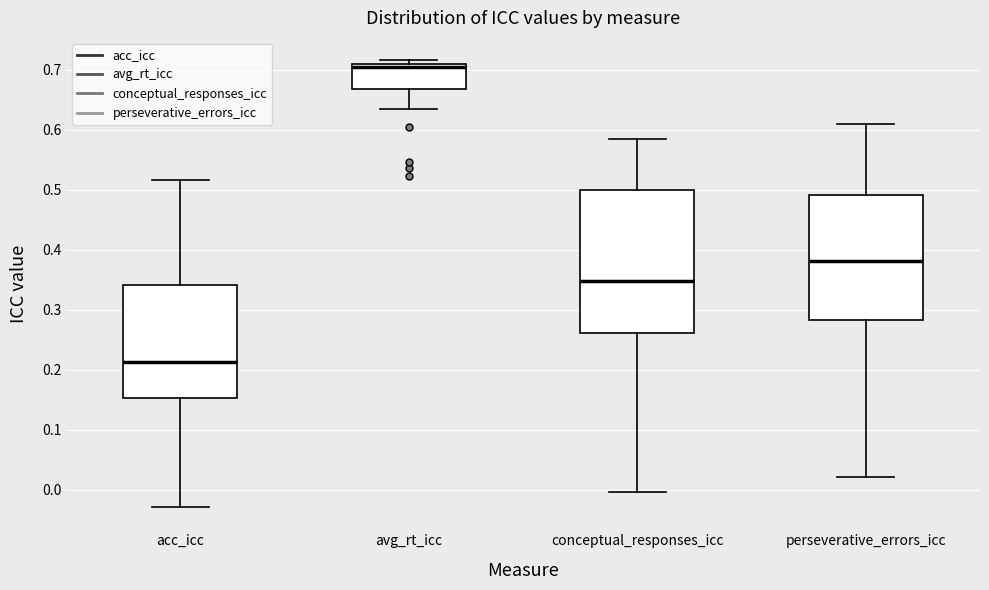

Comparing the boxes themselves (not the whiskers), which one is the tallest?

conceptual_responses_icc